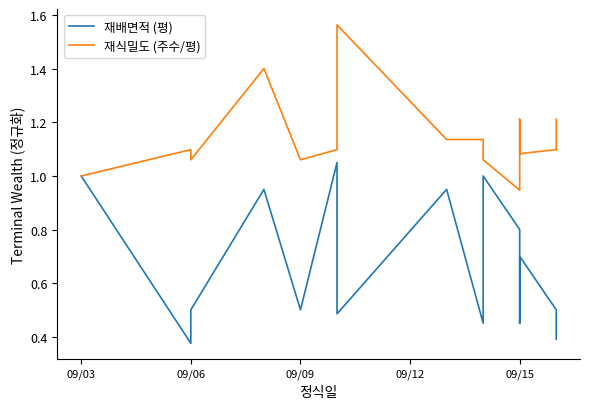

Rank the series by their maximum value, from highest to lowest.

재식밀도 (주수/평), 재배면적 (평)